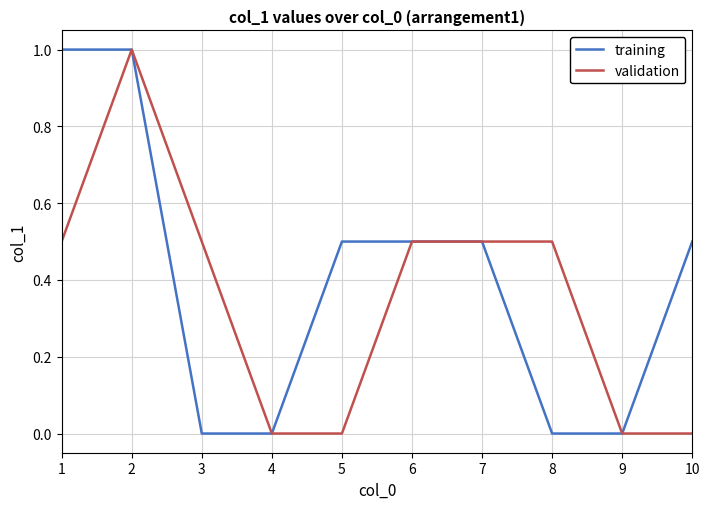

The validation series shows -0.5 at 10. True or false?

False